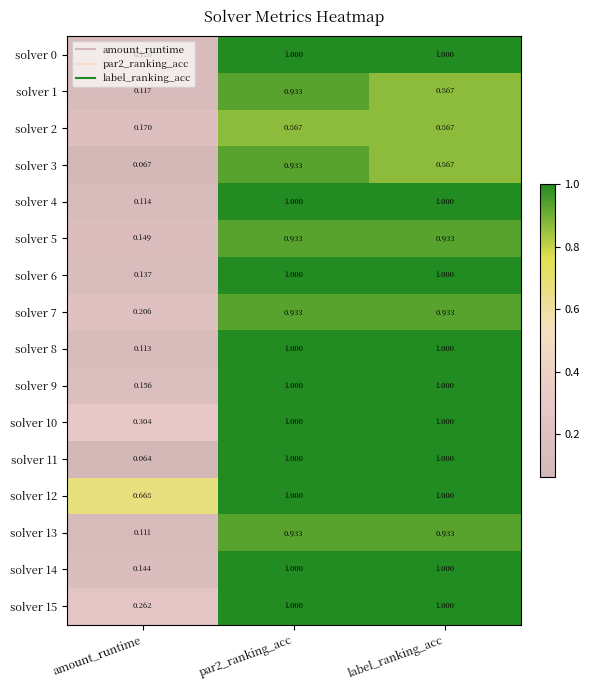

What is the greatest value displayed?

1.0